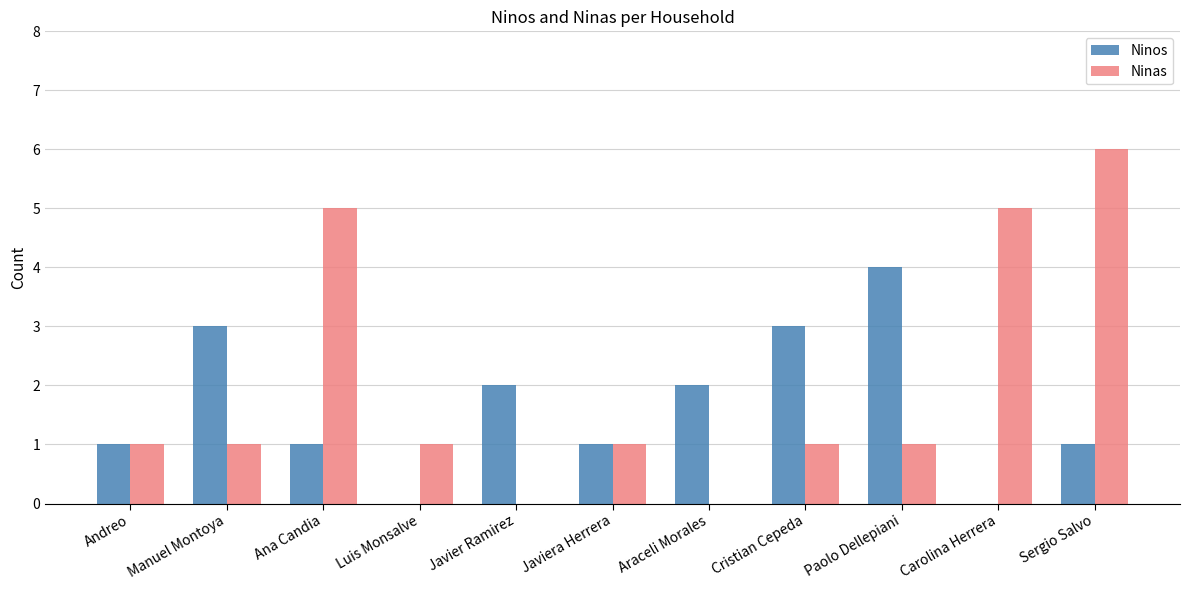

What is the sum of all Ninos values?

18